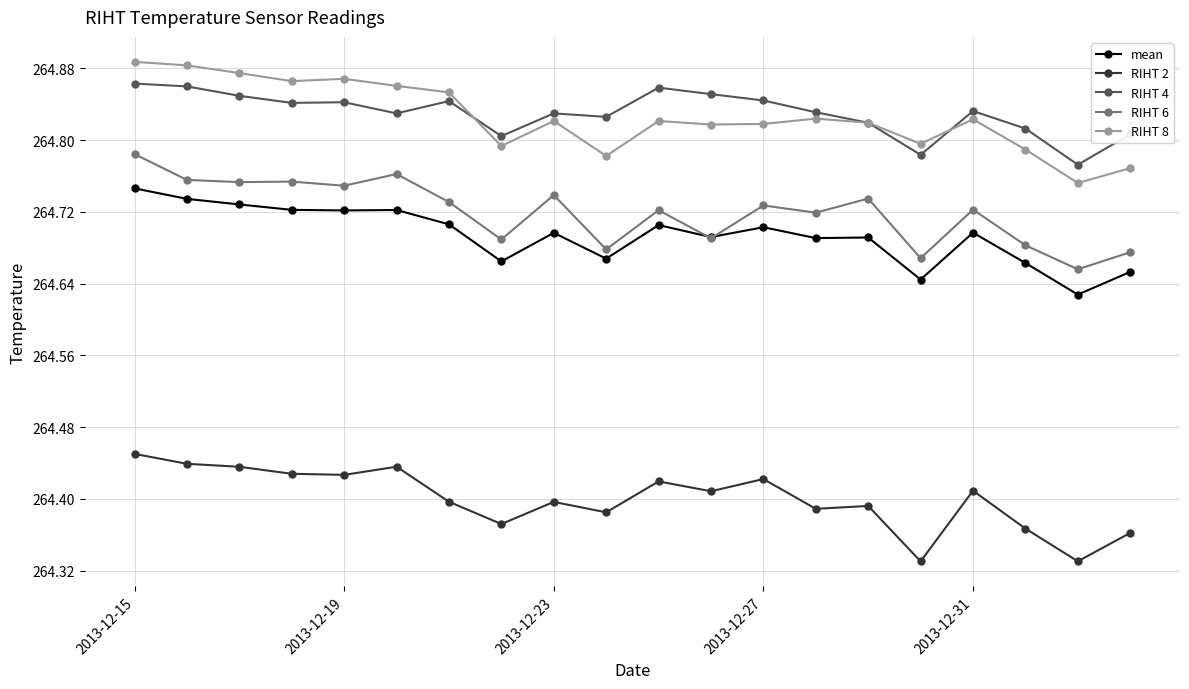

How many mean values are between 264 and 265?

20